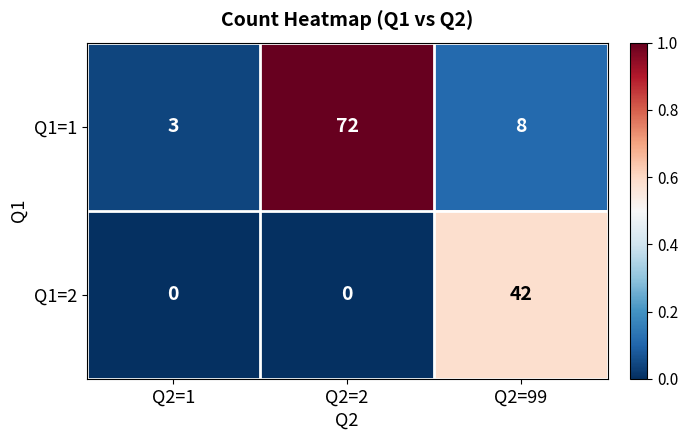

Reading left to right, list all the values displayed in this chart.

Q1=1: Q2=1=3	Q2=2=72	Q2=99=8
Q1=2: Q2=1=0	Q2=2=0	Q2=99=42